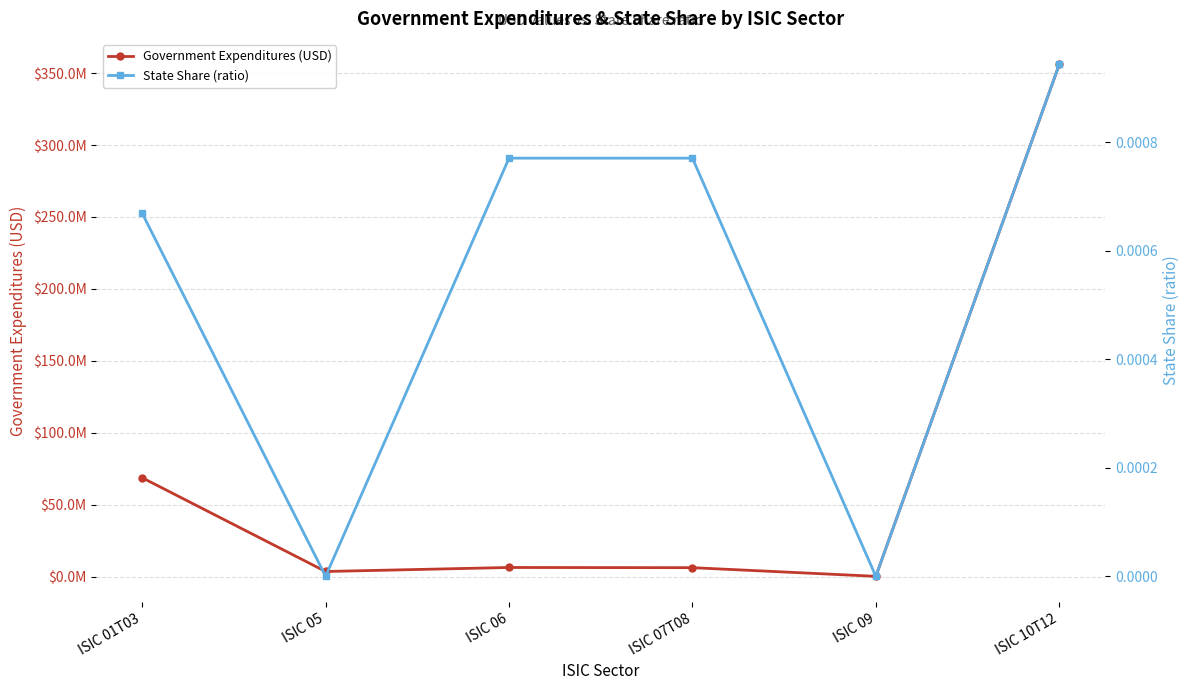

At which label is Government Expenditures (USD) closest to 178140540?

ISIC 01T03